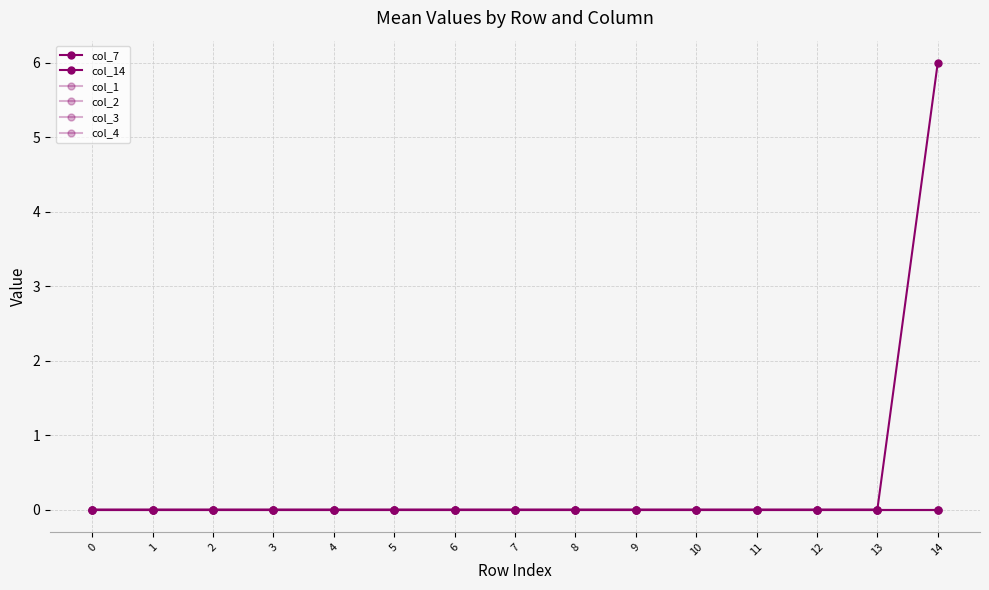

How many lines are shown in the chart?

6